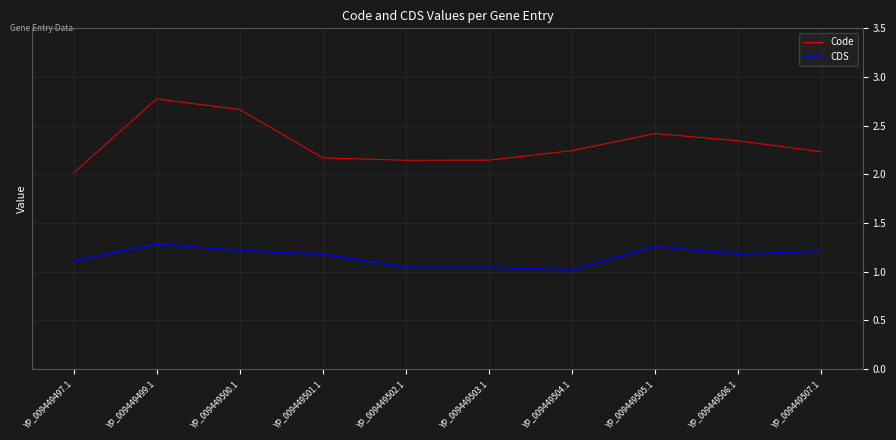

What is the sum of all Code values?

23.2